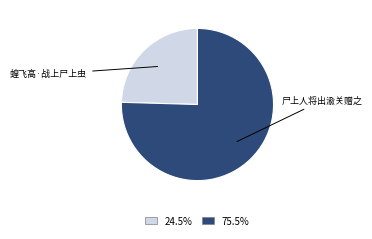

Approximately how many times larger is the value at 24.5% compared to 75.5%?

0.3